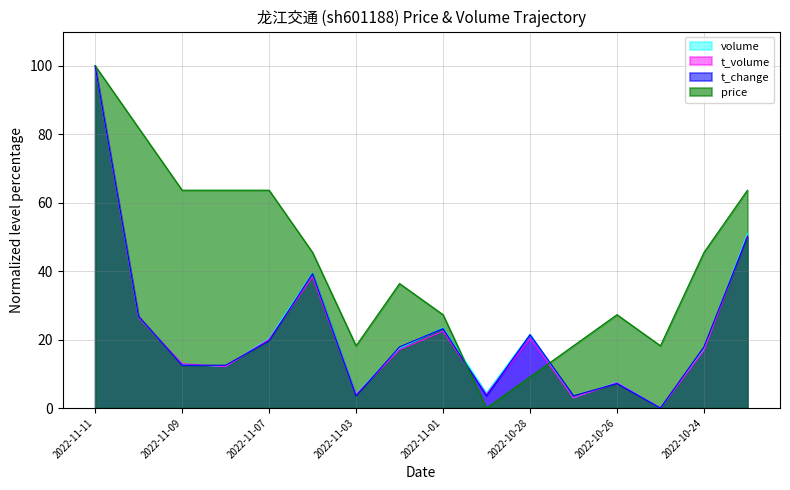

At how many categories does at least one series exceed 26?

11